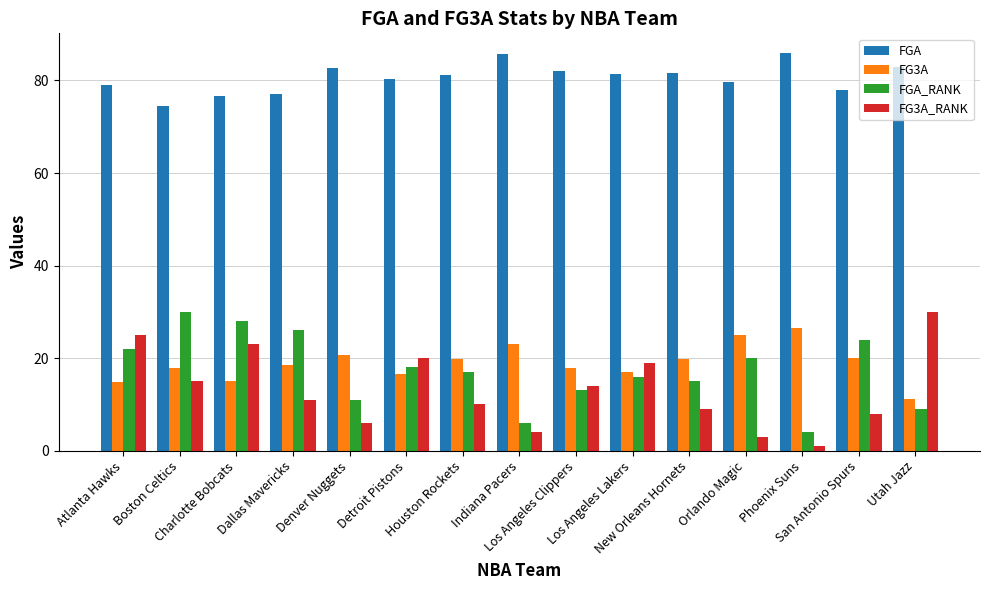

What is the difference between the maximum and second lowest values in the FG3A_RANK series?

27.0